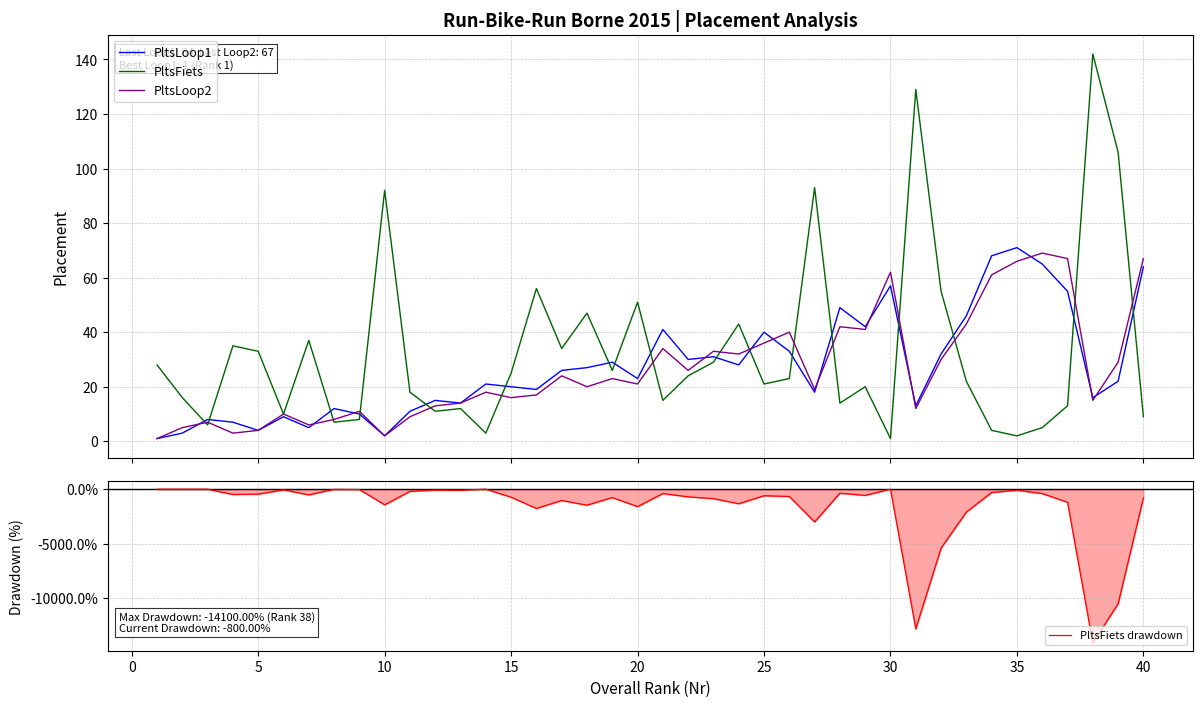

What is the minimum value for PltsFiets drawdown?

-14100.0